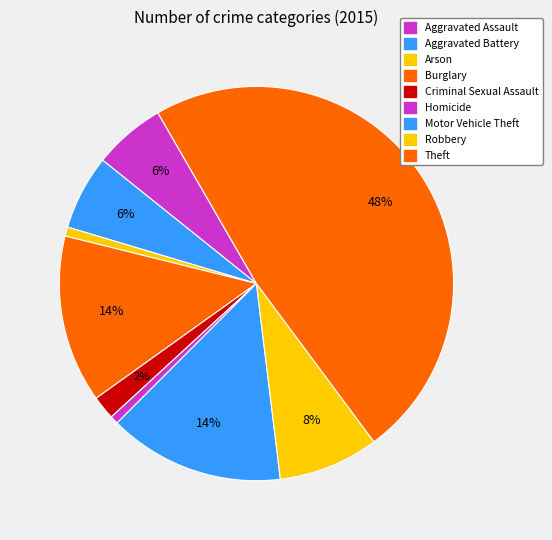

Does Aggravated Battery represent more than half of the total?

No